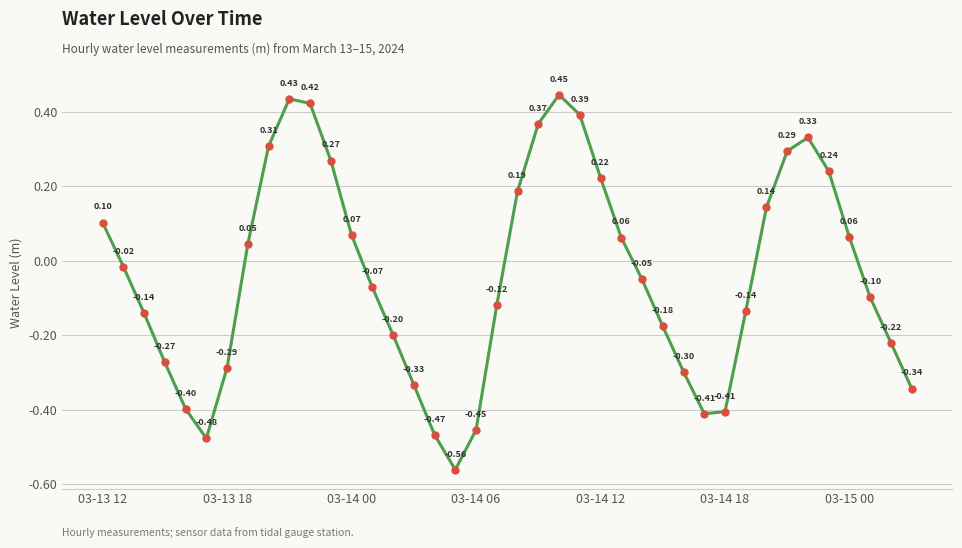

What is the difference between the maximum and minimum values?

1.0